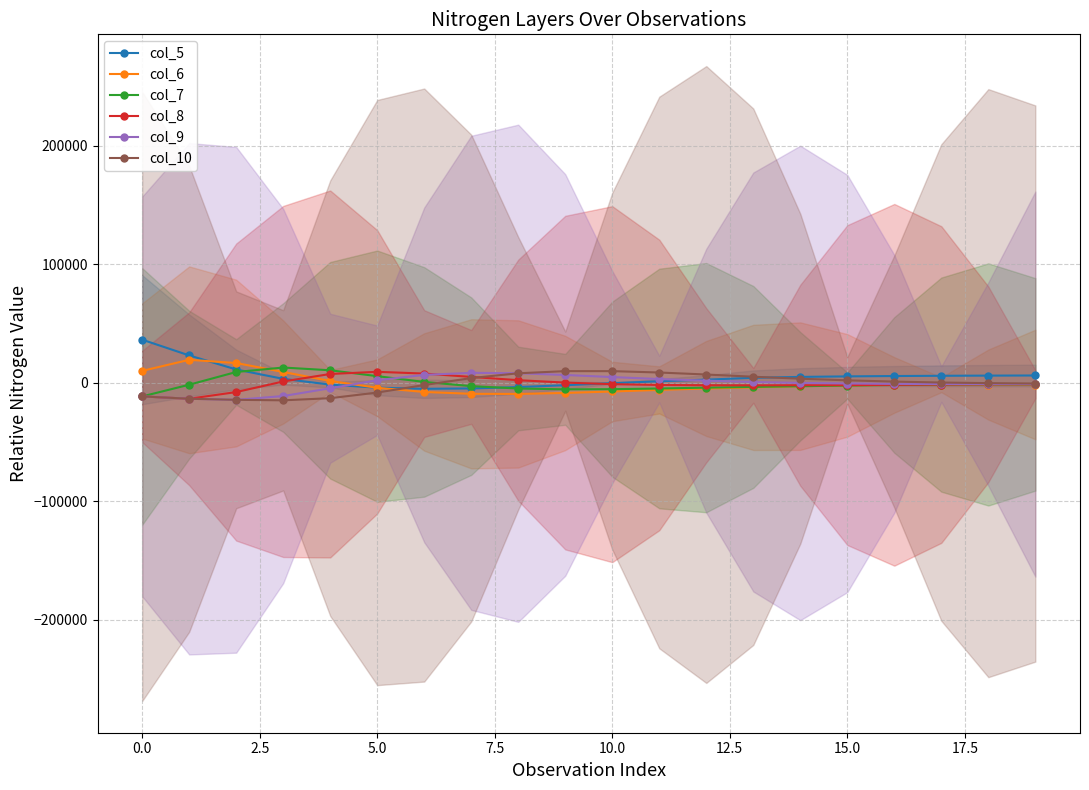

How many intersections are there between col_9 and col_10?

1